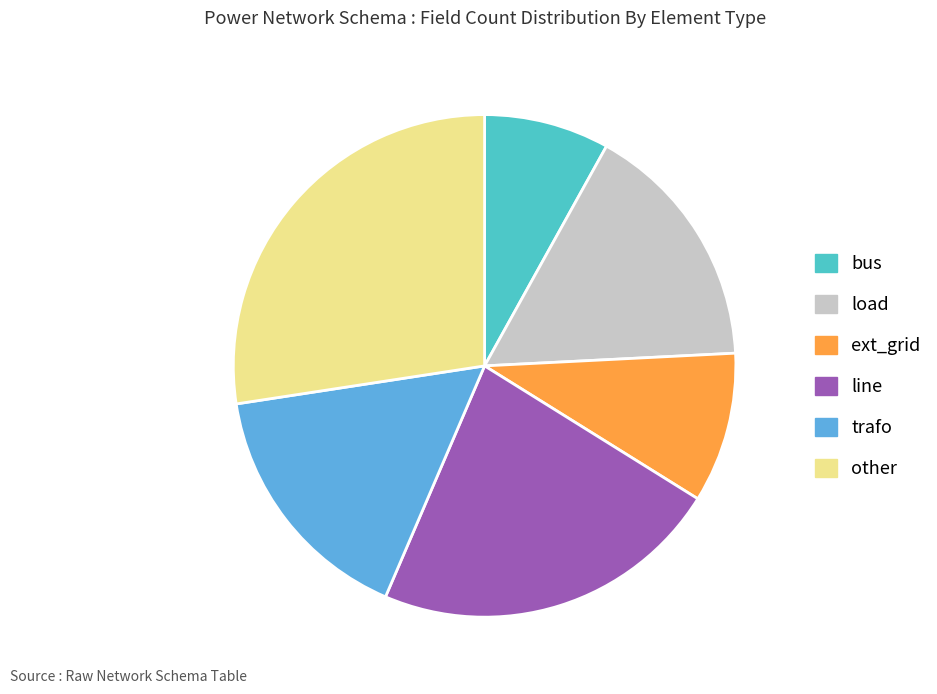

How many segments does this pie chart have?

6